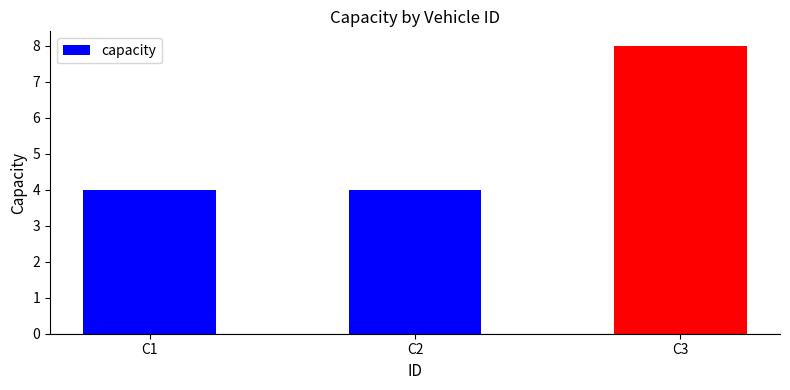

Does the chart contain stacked bars?

No